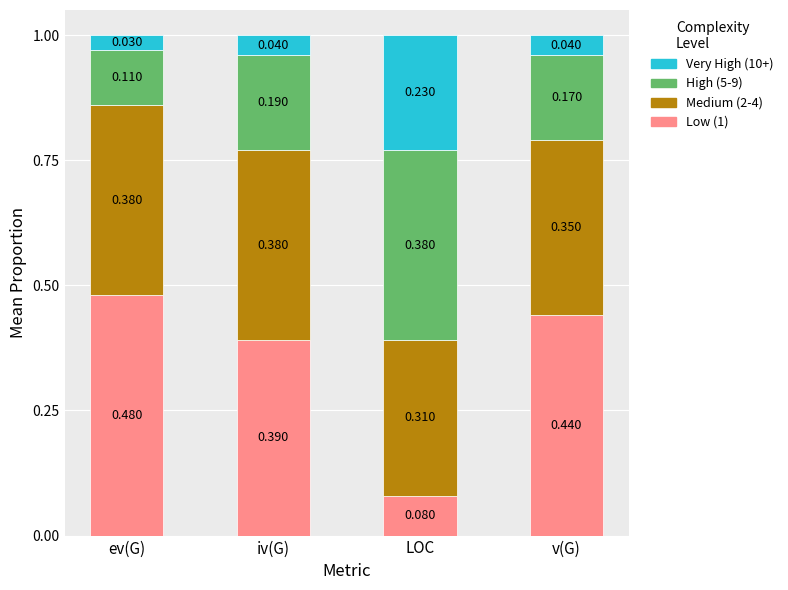

At which label is Low (1) closest to 0?

LOC